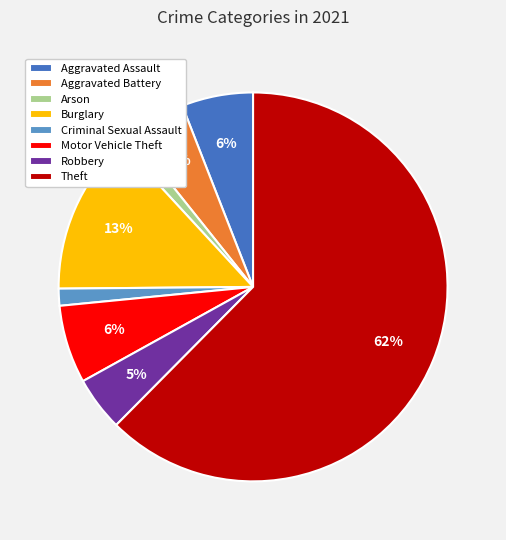

Is there a majority slice in this chart?

Yes